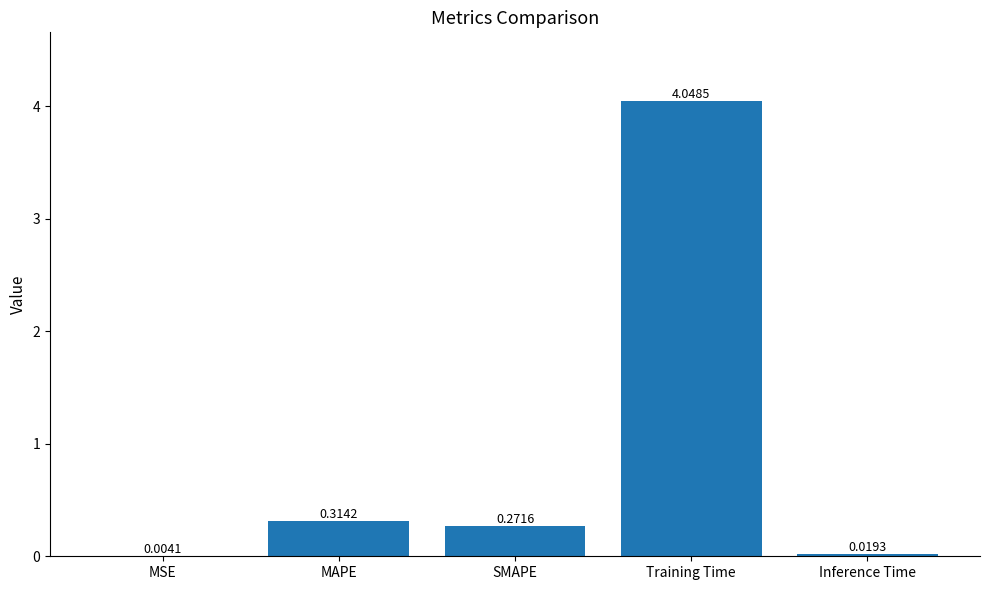

Which category has the highest value across all series?

Training Time